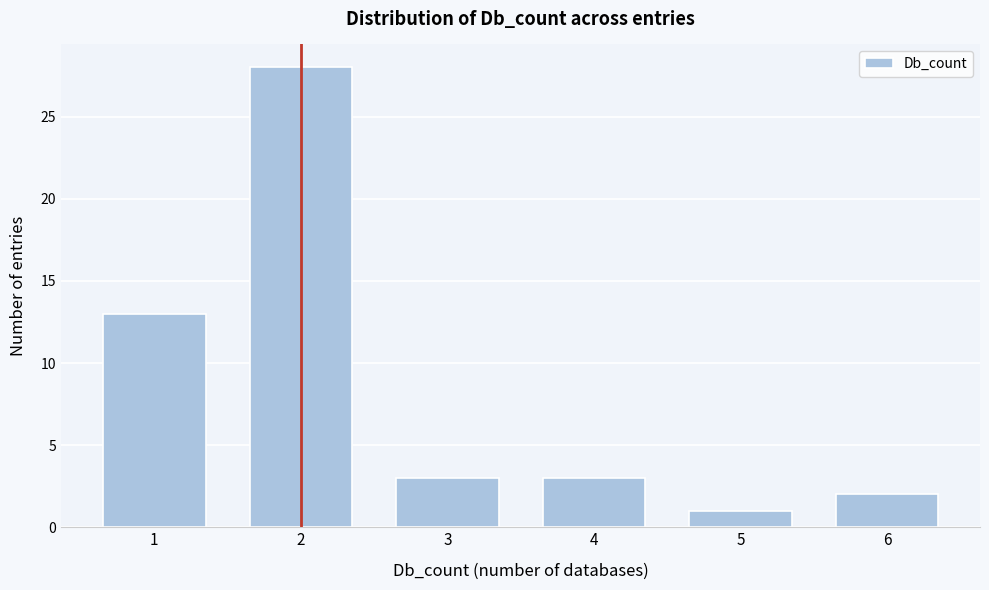

Reading left to right, what are all the values shown in this chart?

1=13	2=28	3=3	4=3	5=1	6=2